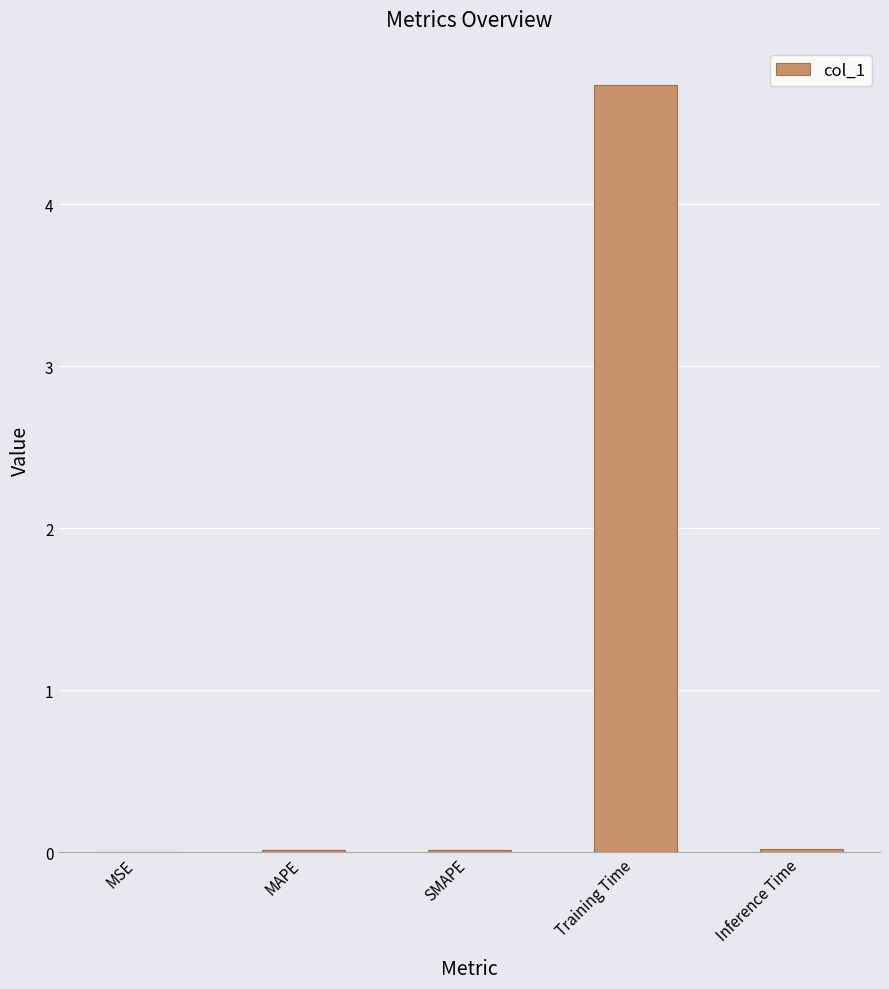

Is it true that the value at Training Time is 2.9?

False